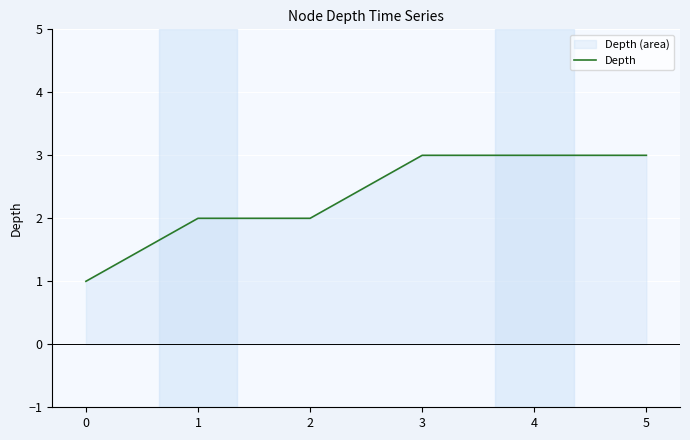

Is it true that the value at 1 is 2?

True